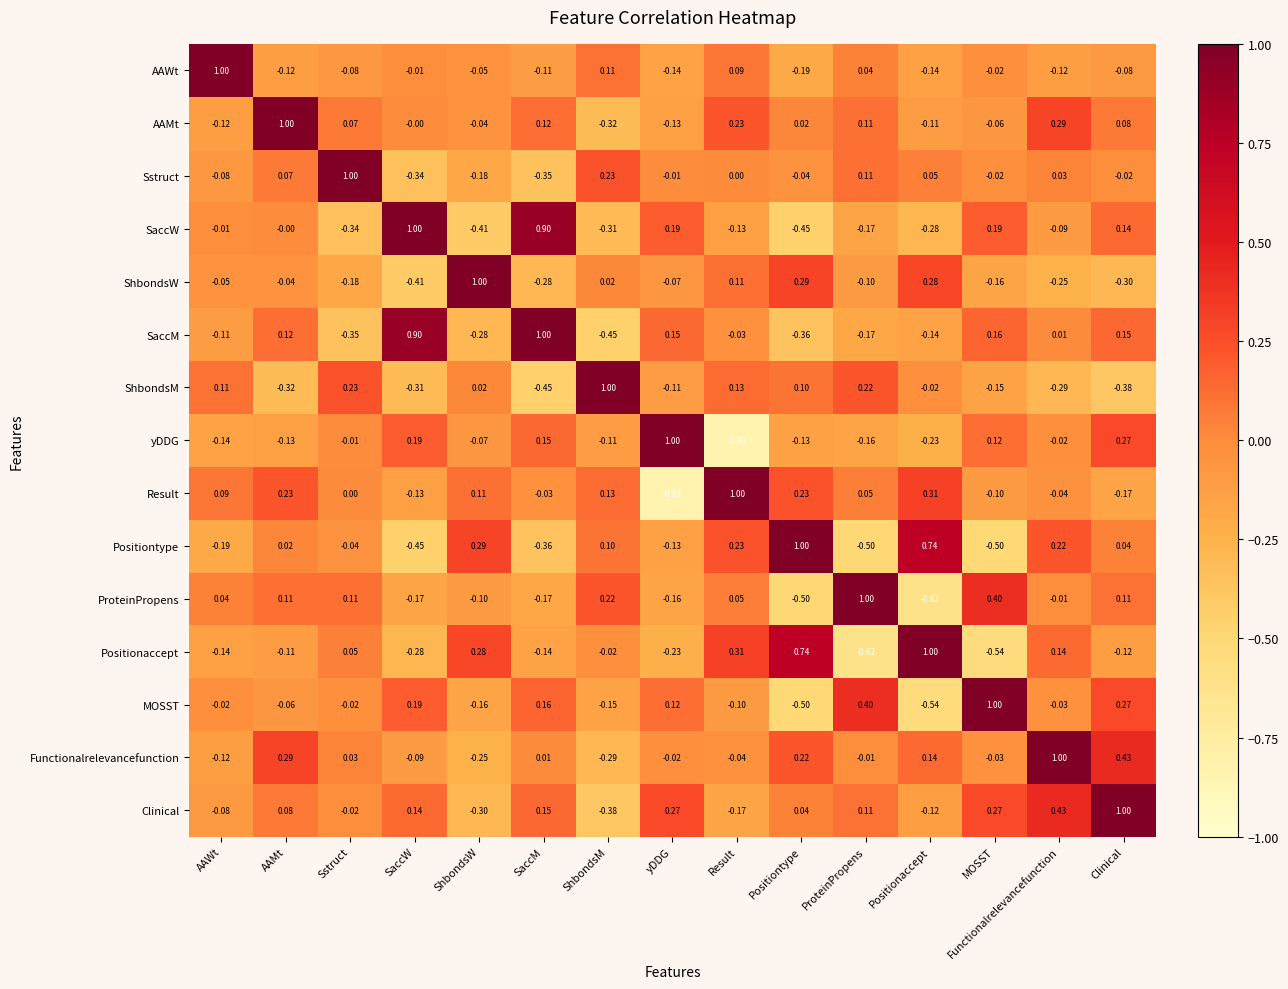

Where is Positiontype nearest to the value 0?

AAMt